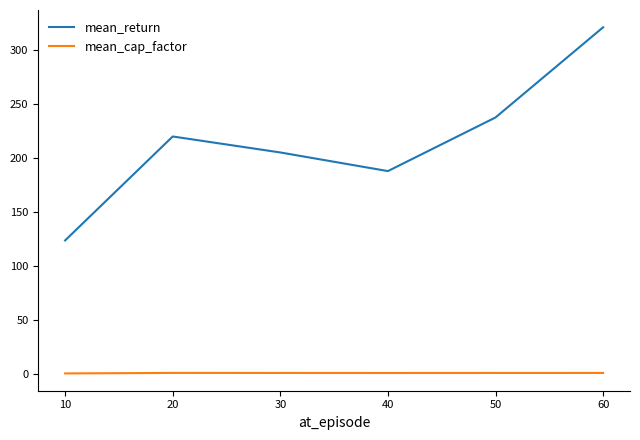

Which series changed the most between 20 and 40?

mean_return